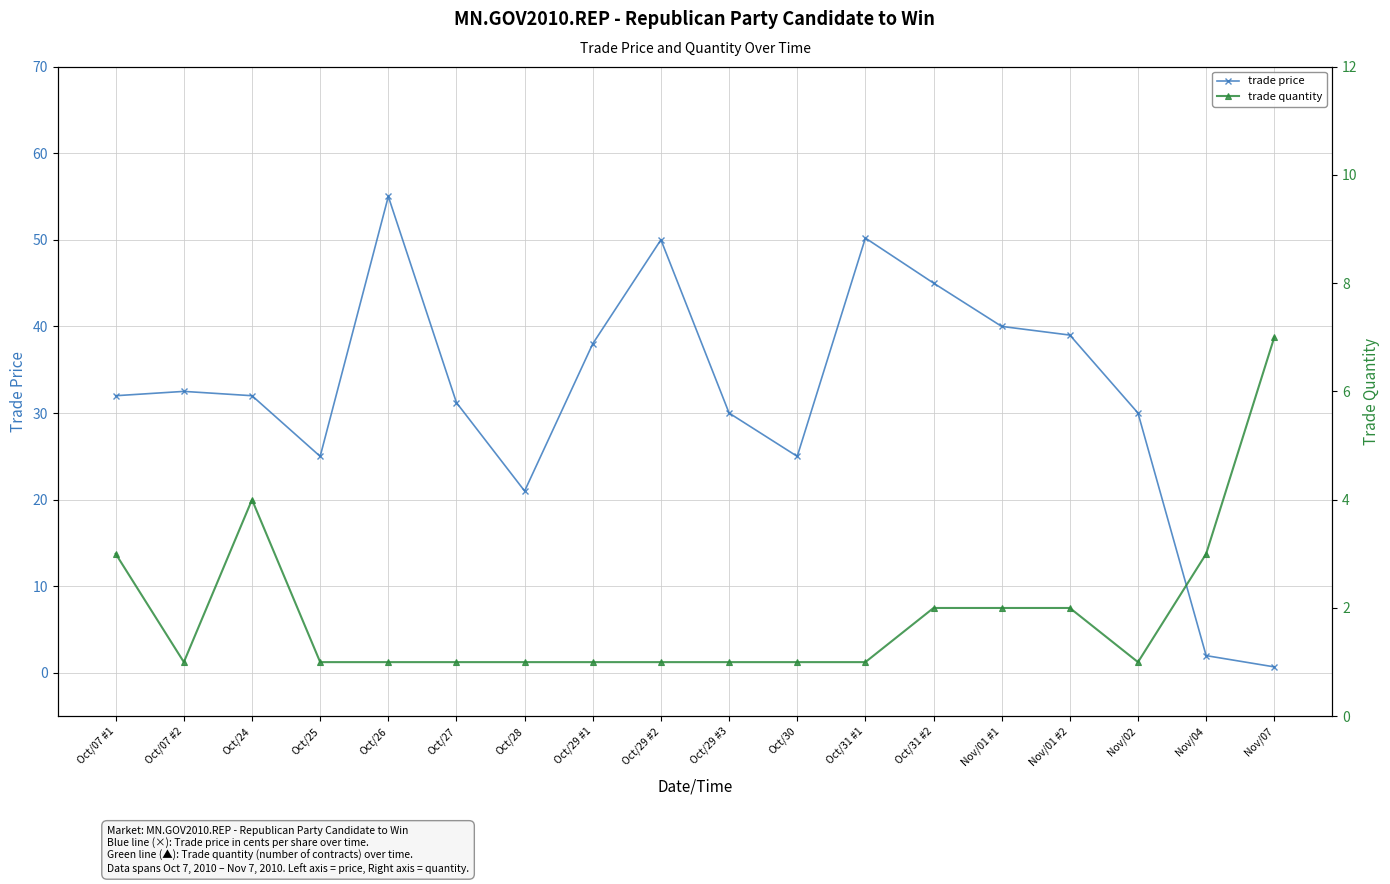

At which category does trade quantity reach its first local valley?

Oct/07 #2